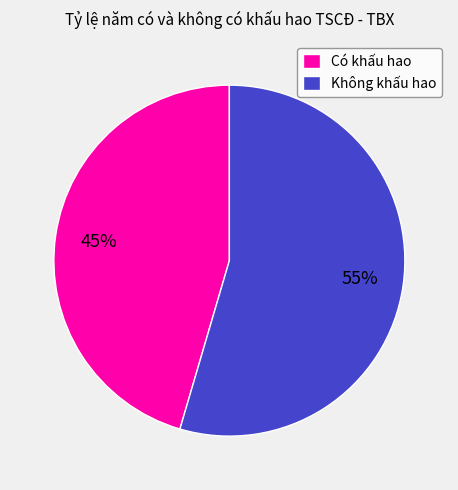

To the nearest percent, what is the average slice percentage?

50%